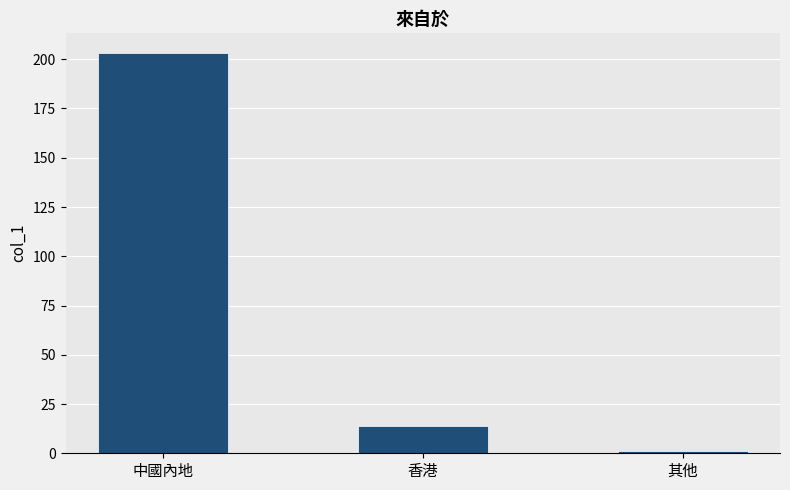

What is the label of the 1st bar from the left?

中國內地